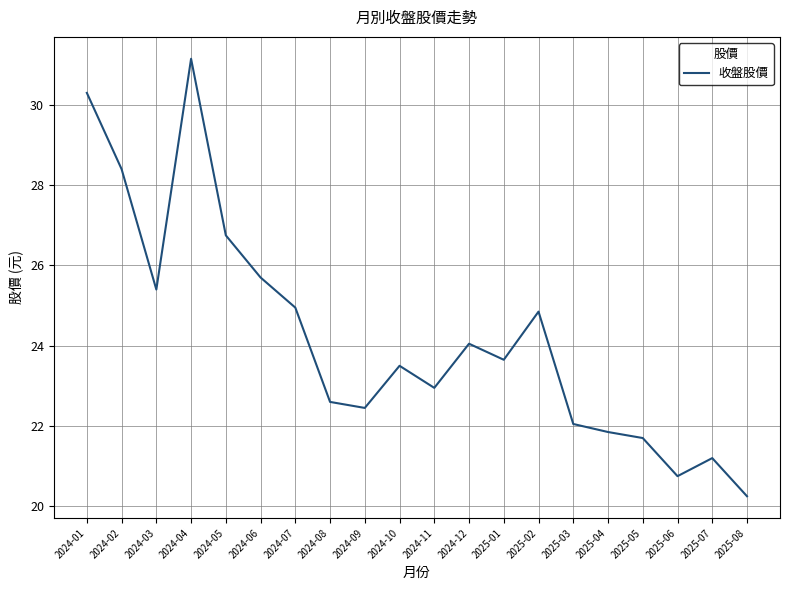

Where does the data first go above 23?

2024-01